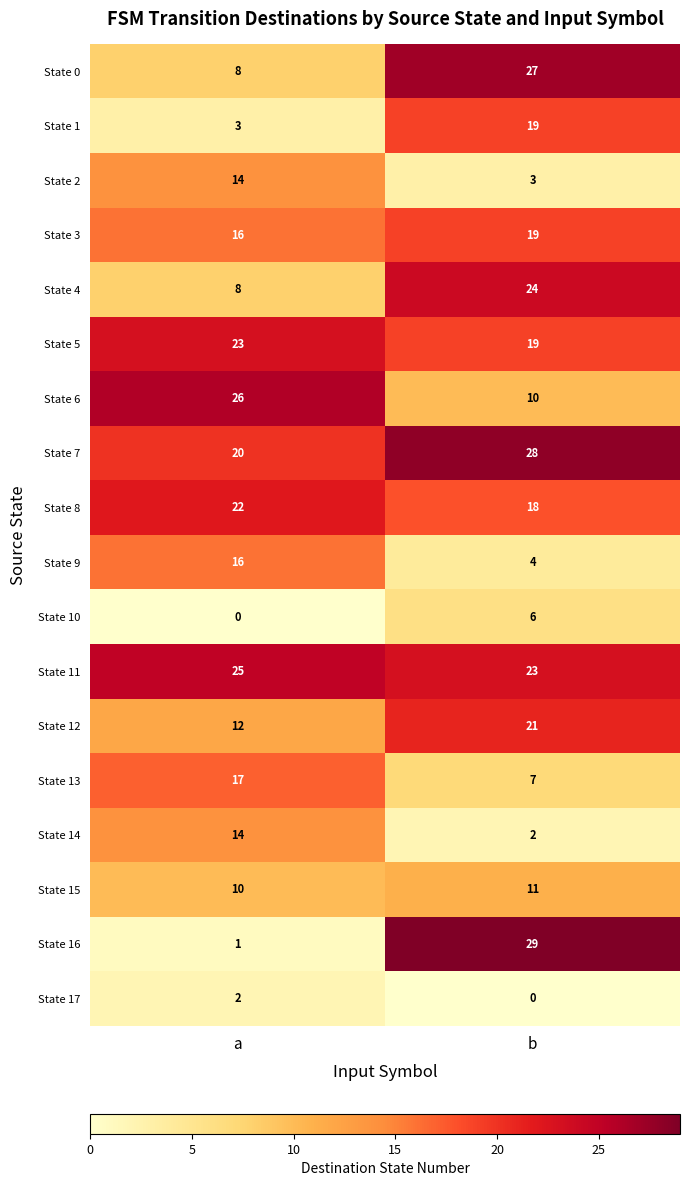

What value does the State 8 series have at a?

22